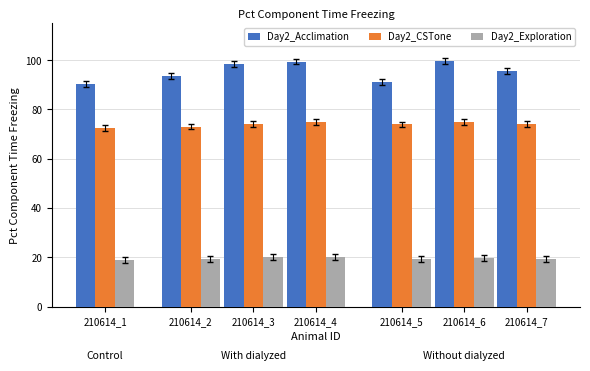

Is the value of Day2_Acclimation at 210614_4 greater than the value of Day2_Exploration at 210614_2?

Yes